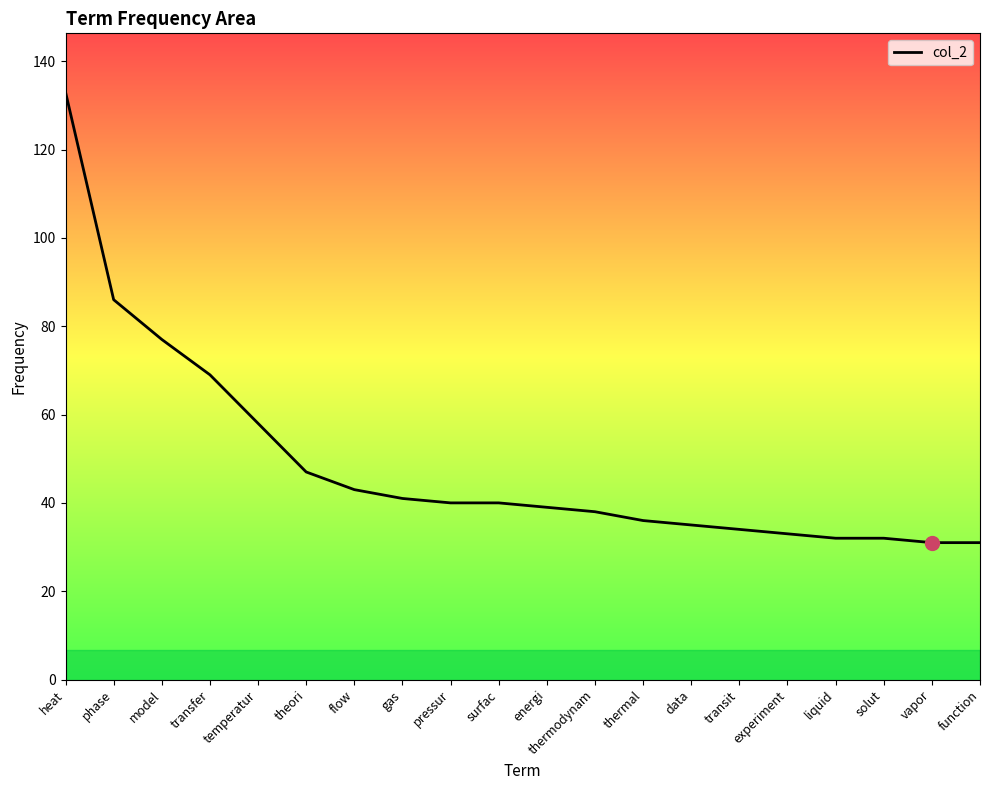

What position from the left is surfac?

10